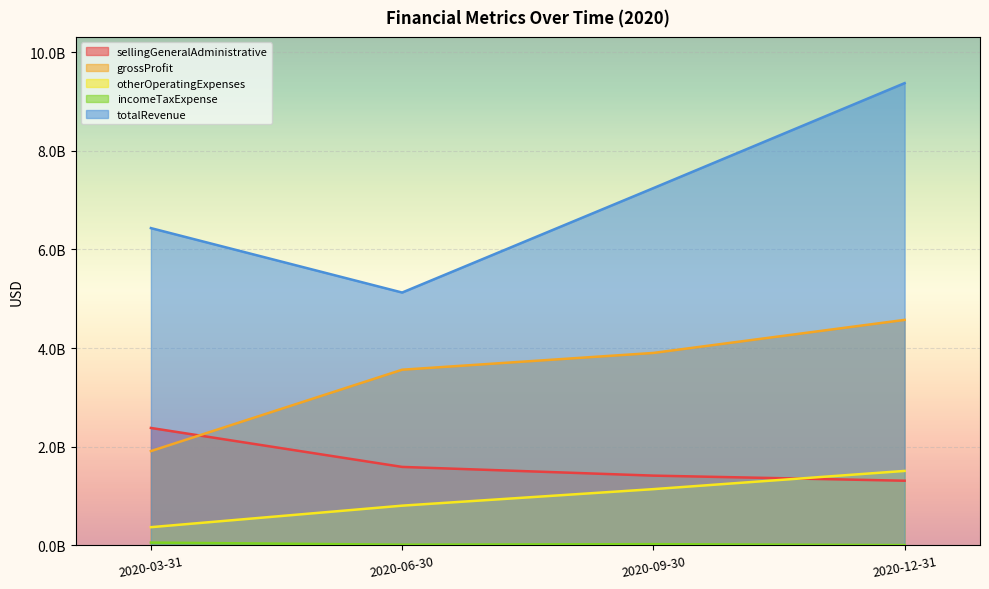

True or false: grossProfit and incomeTaxExpense intersect in this chart.

False